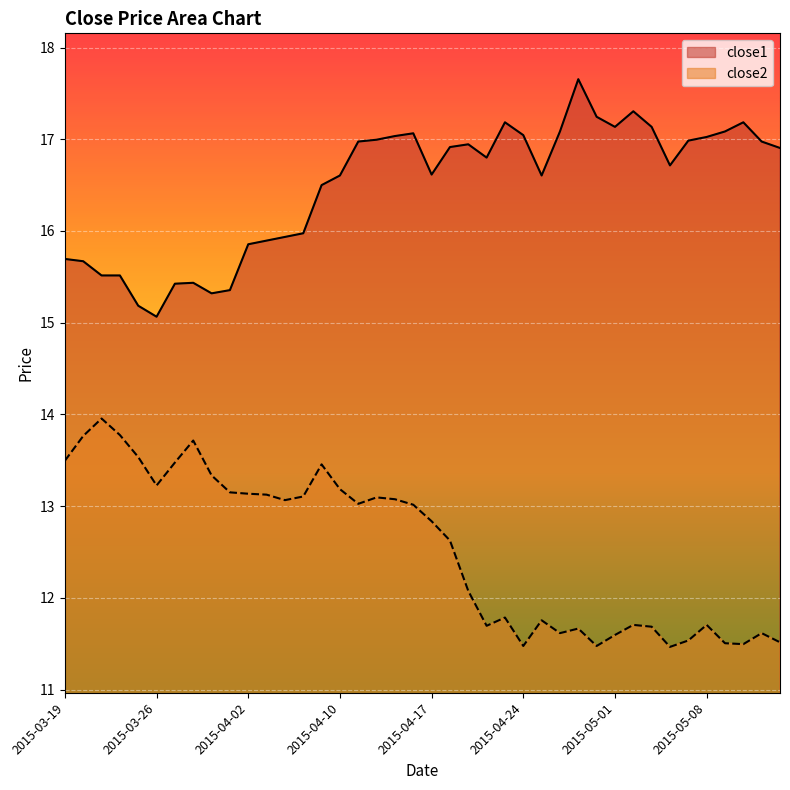

Which category has the lowest value in the close2 series?

2015-05-06